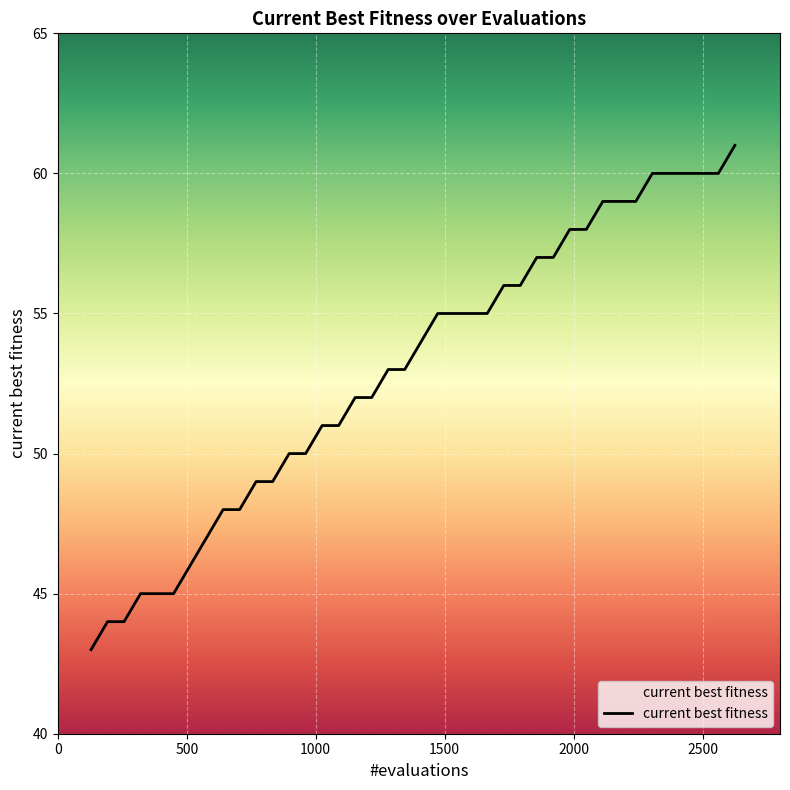

What is the minimum value shown in the chart?

43